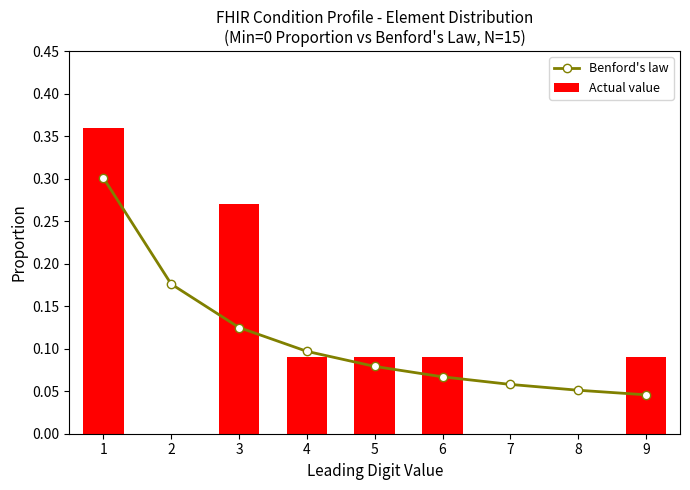

Reading left to right, list all the values displayed in this chart.

Benford's law: 0.3	0.2	0.1	0.1	0.1	0.1	0.1	0.1	0.0
Actual value: 0.4	0.0	0.3	0.1	0.1	0.1	0.0	0.0	0.1